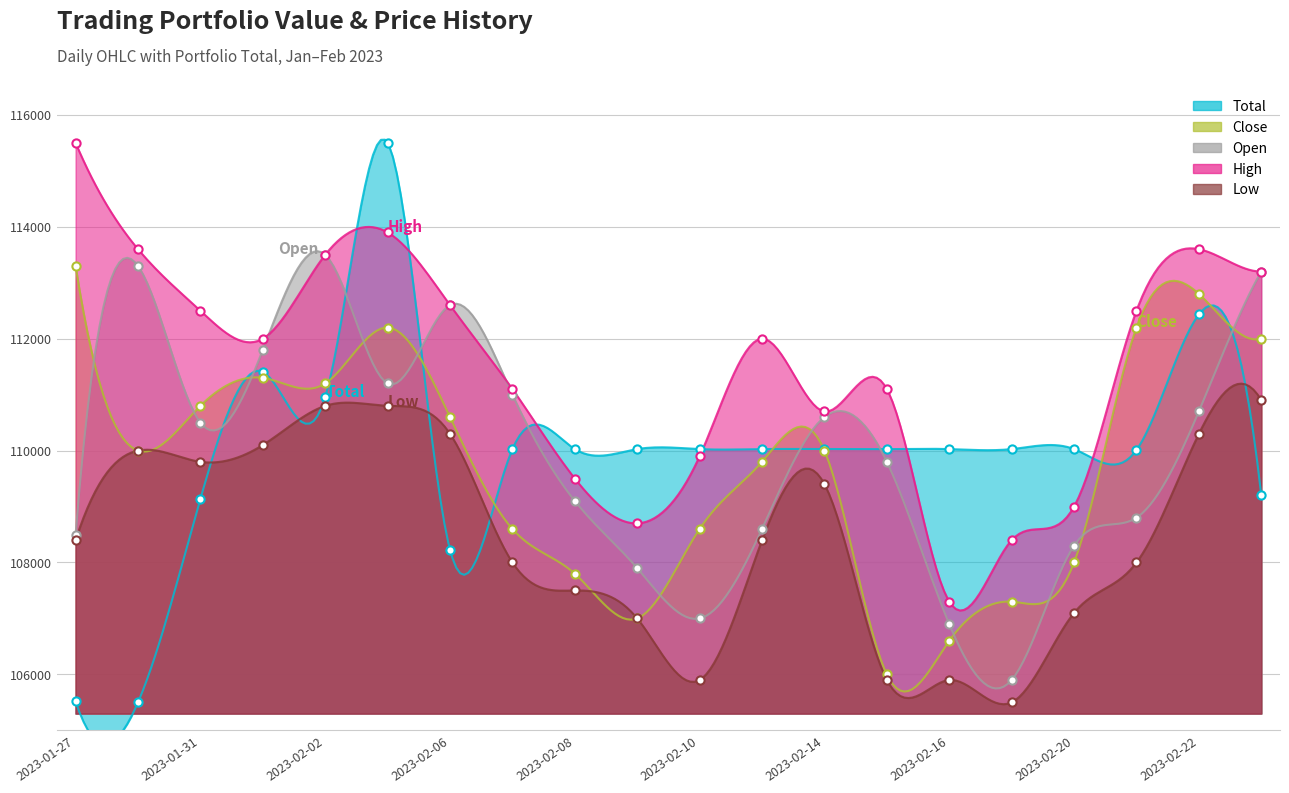

Which series reaches the maximum Y coordinate?

Total